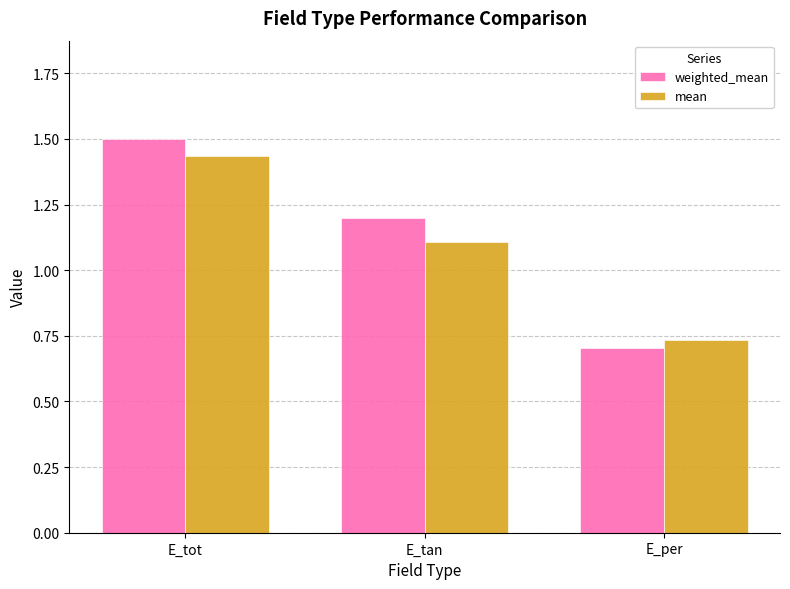

What is the label of the 3rd bar from the right?

E_tot